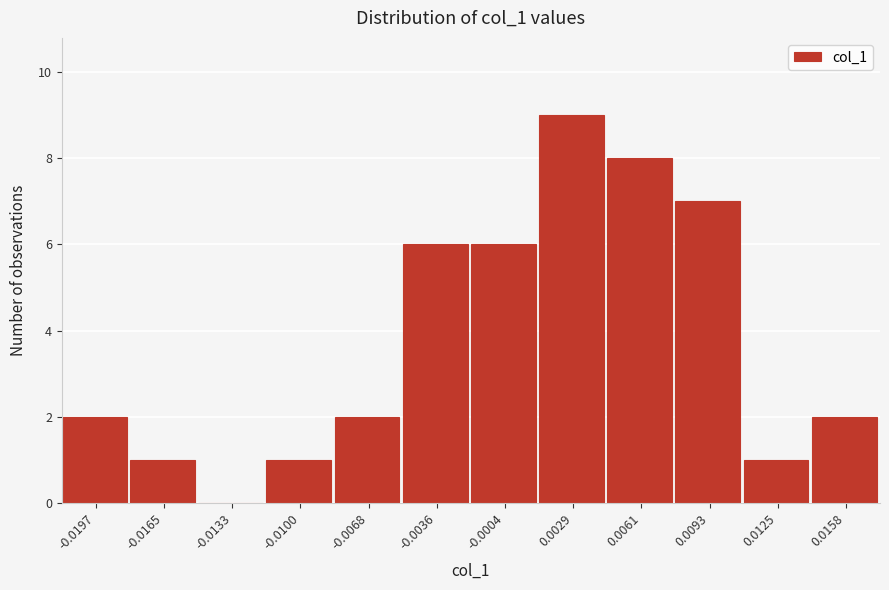

Reading left to right, transcribe all the data shown in this chart.

-0.0197=2	-0.0165=1	-0.0133=0	-0.0100=1	-0.0068=2	-0.0036=6	-0.0004=6	0.0029=9	0.0061=8	0.0093=7	0.0125=1	0.0158=2